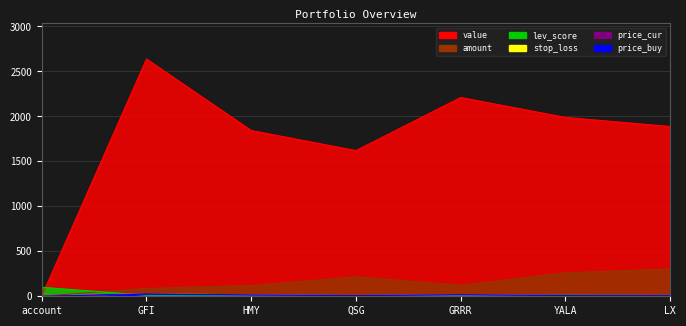

Where is price_cur nearest to the value 15?

HMY